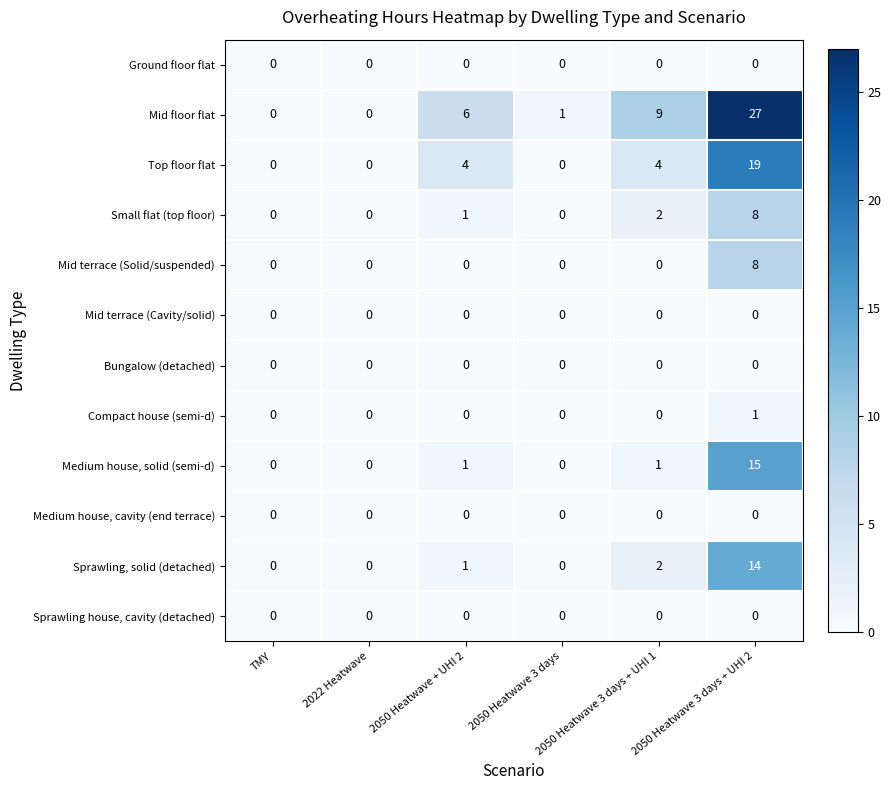

At how many categories does at least one series exceed 24?

1